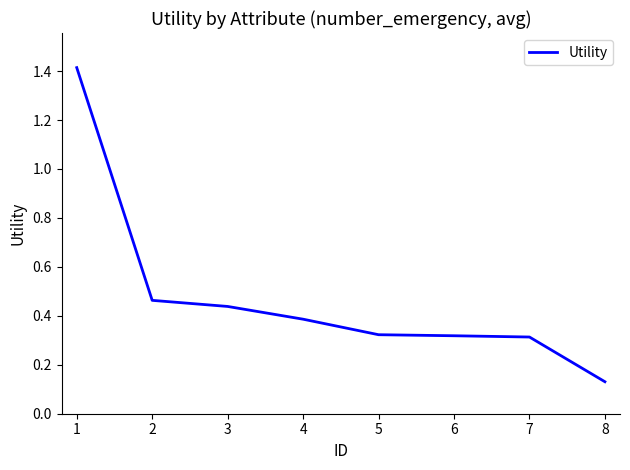

Count the number of data series in this chart.

1